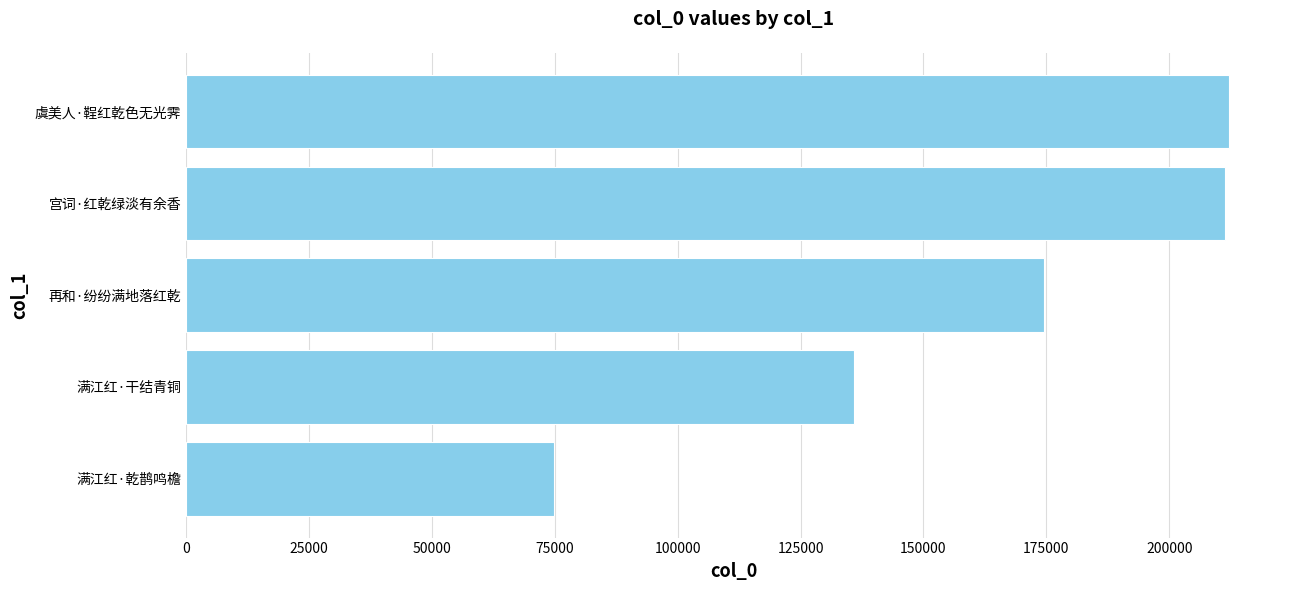

What is the difference between the second highest and second lowest values?

75441